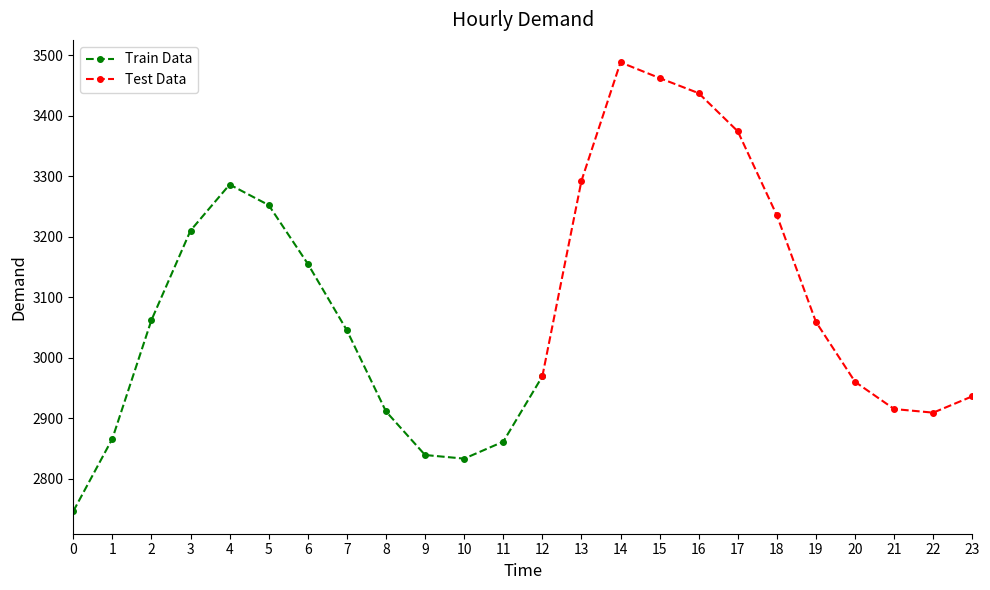

True or false: the data has more than 2 interior local peaks.

False